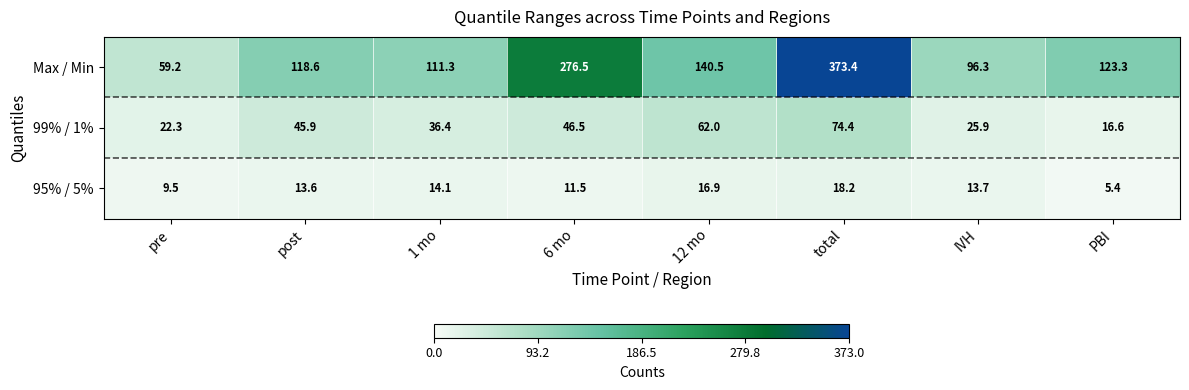

List the series in order of their peak value, lowest first.

95% / 5%, 99% / 1%, Max / Min